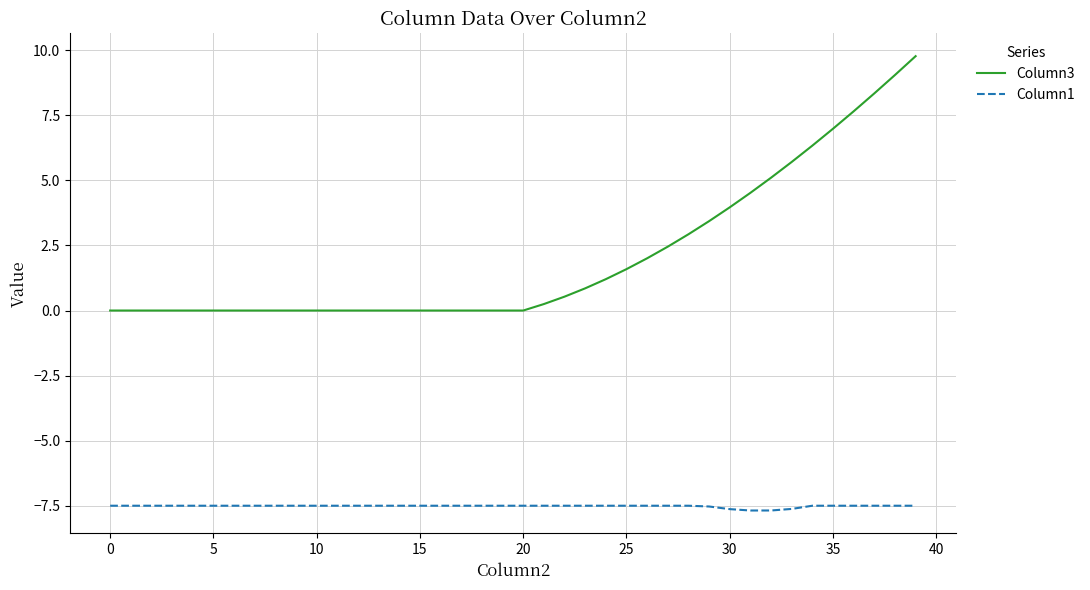

What is the difference between the second highest and second lowest values in the Column1 series?

0.2